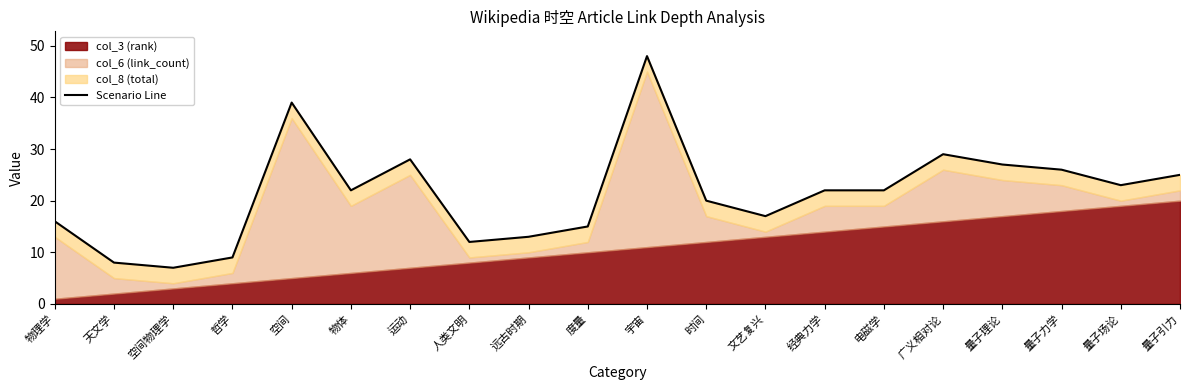

What is the difference between the maximum and minimum values?

41